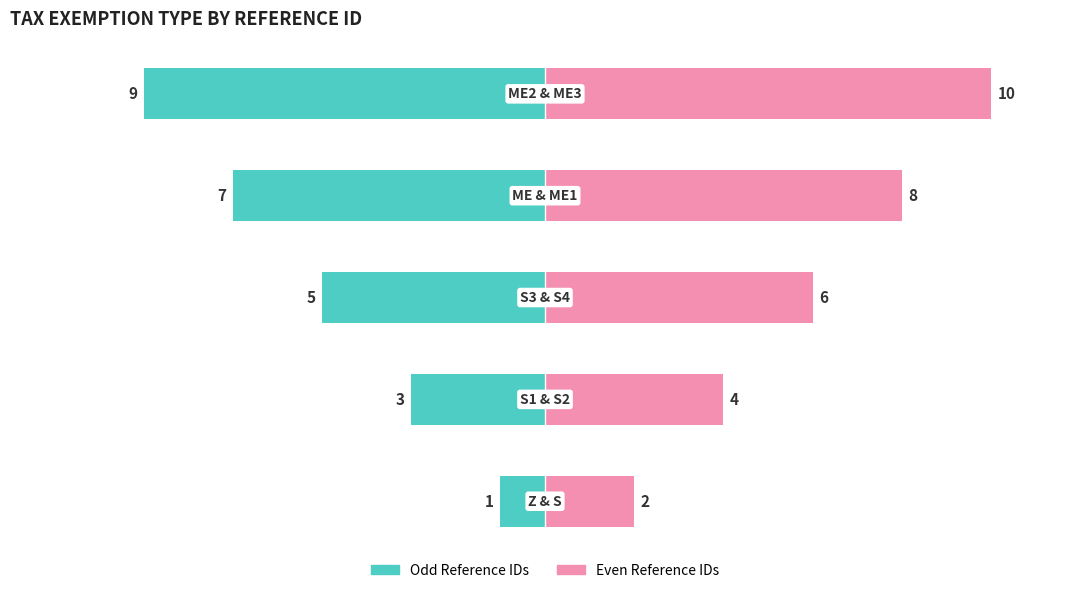

Is it true that Even Reference IDs equals 2 at 0?

True